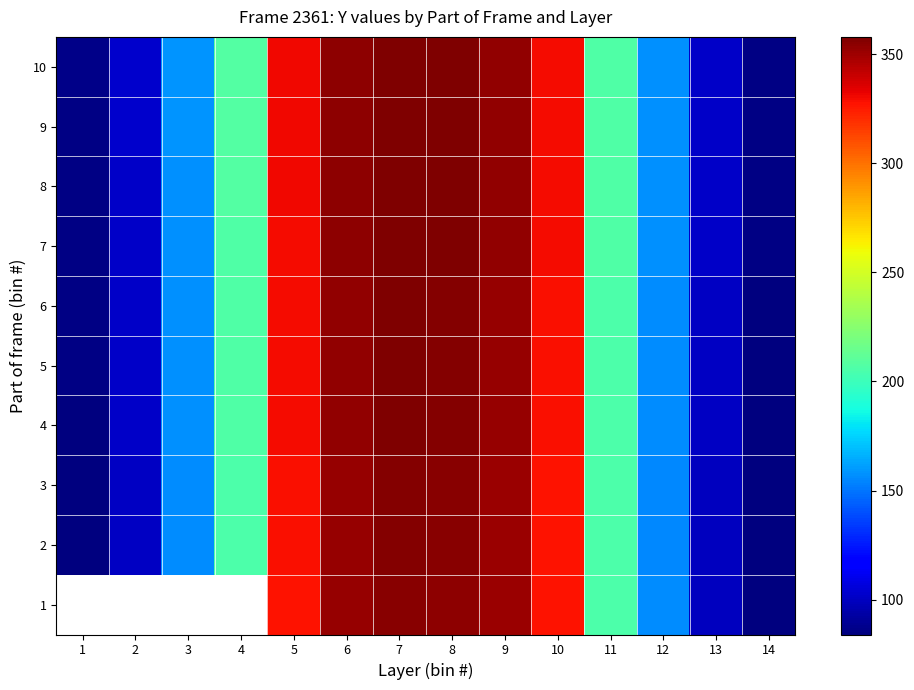

List the series in order of their peak value, highest first.

7, 8, 9, 10, 4, 5, 6, 1, 2, 3